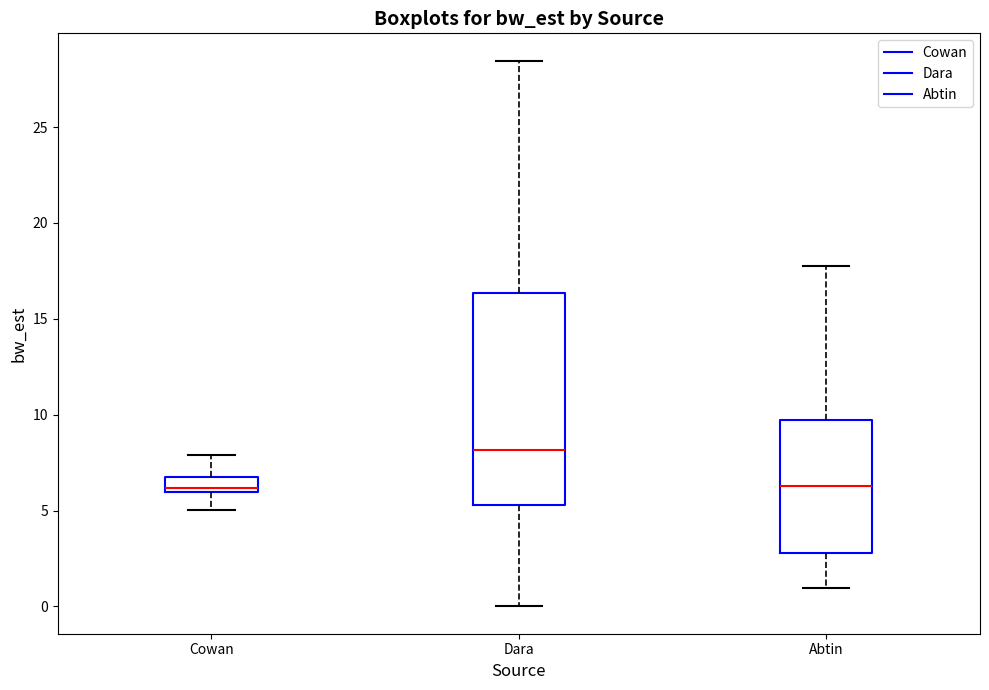

Which box has the highest median line?

Dara